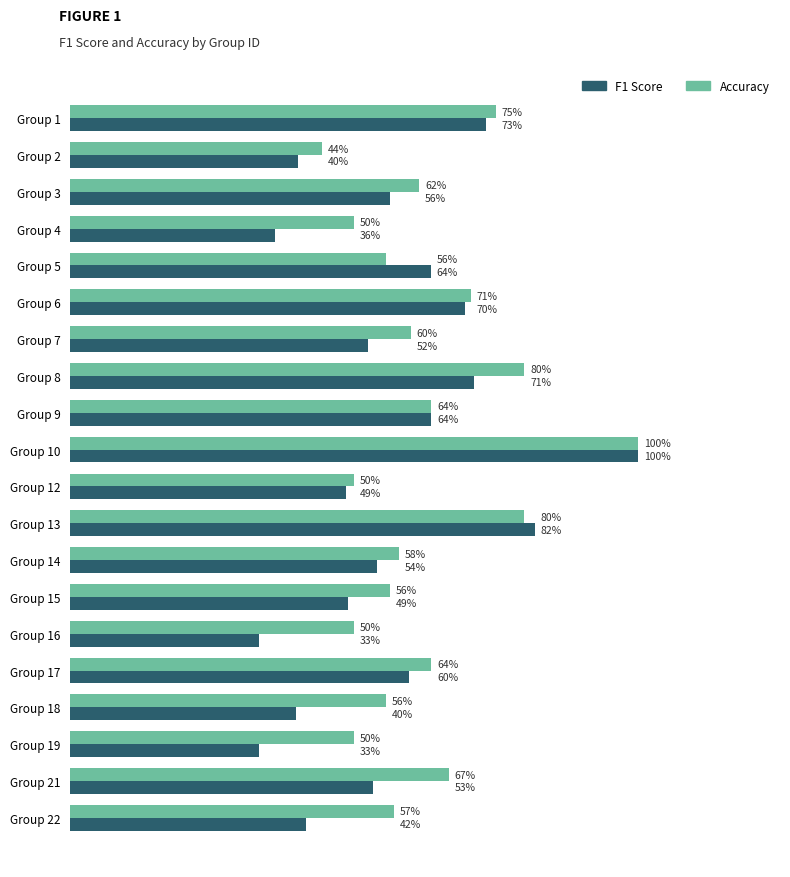

How many F1 Score values are between 0 and 1?

20